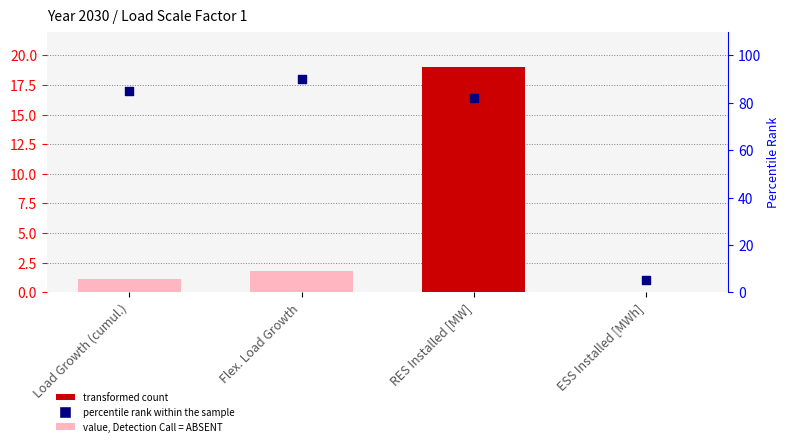

At how many categories does at least one series exceed 1?

4